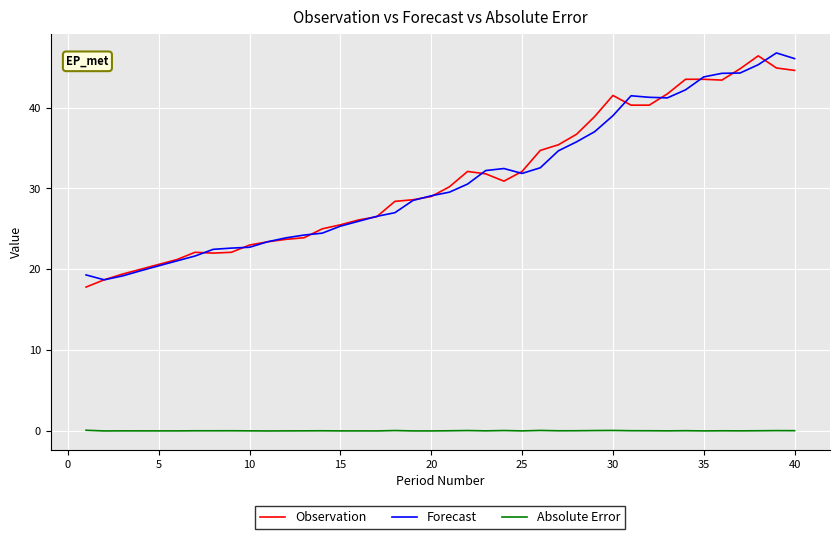

What is the difference between the maximum and minimum values in the Forecast series?

28.1